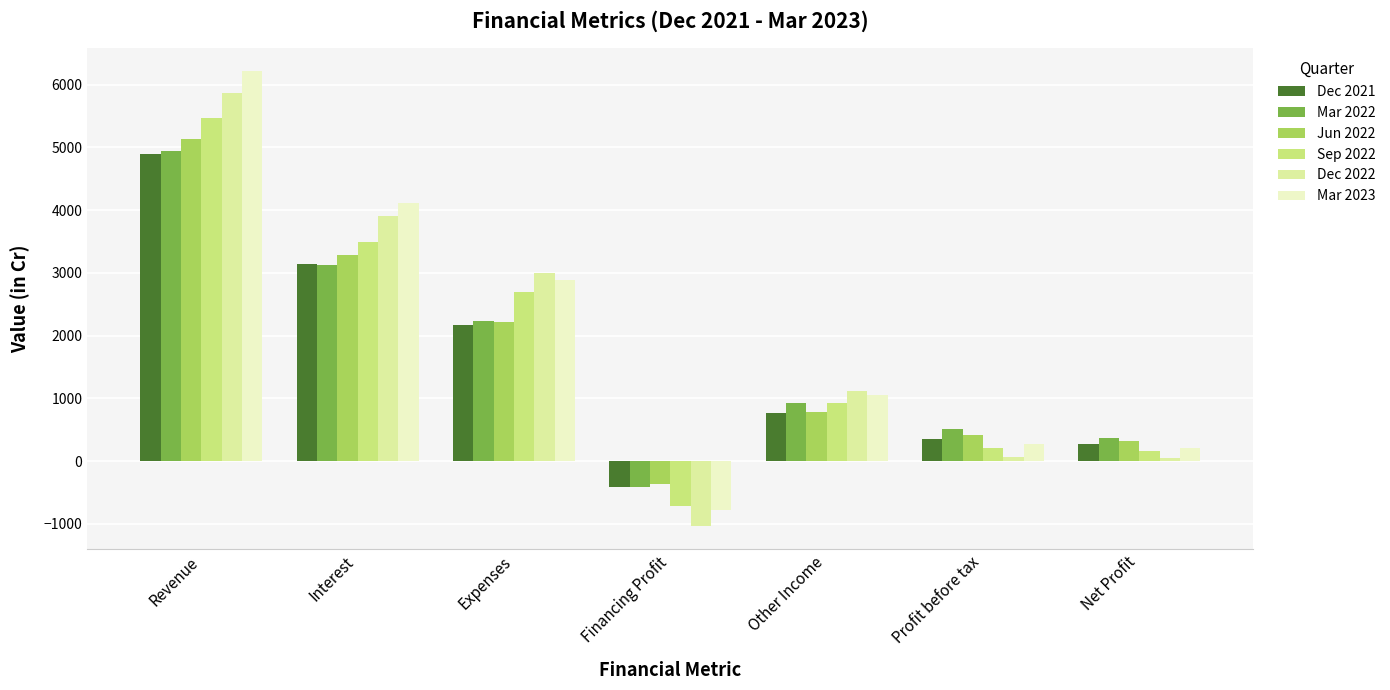

At which category does the chart reach its peak across all series?

Revenue